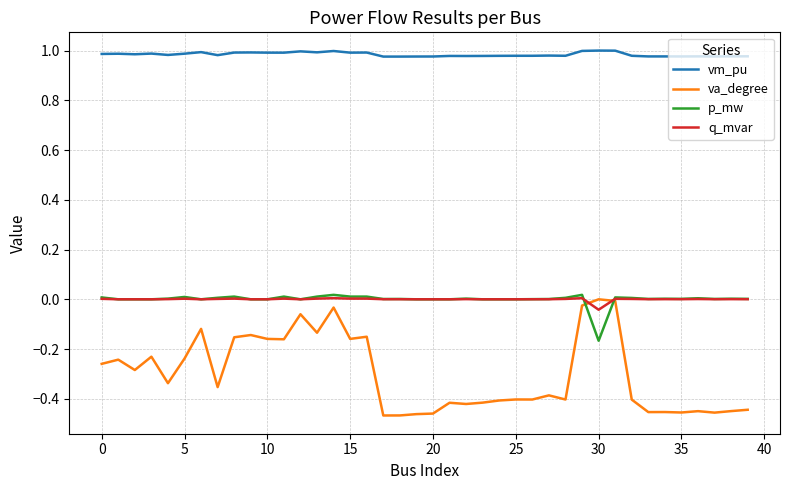

True or false: vm_pu and va_degree cross at least once.

False